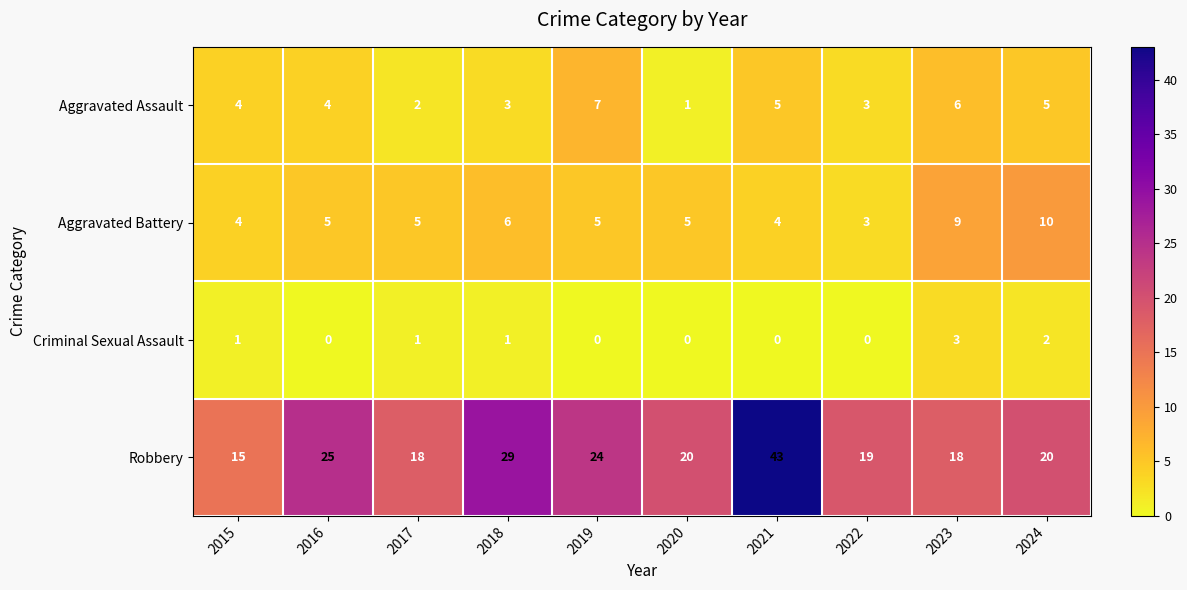

What is the sum of all Robbery values?

231